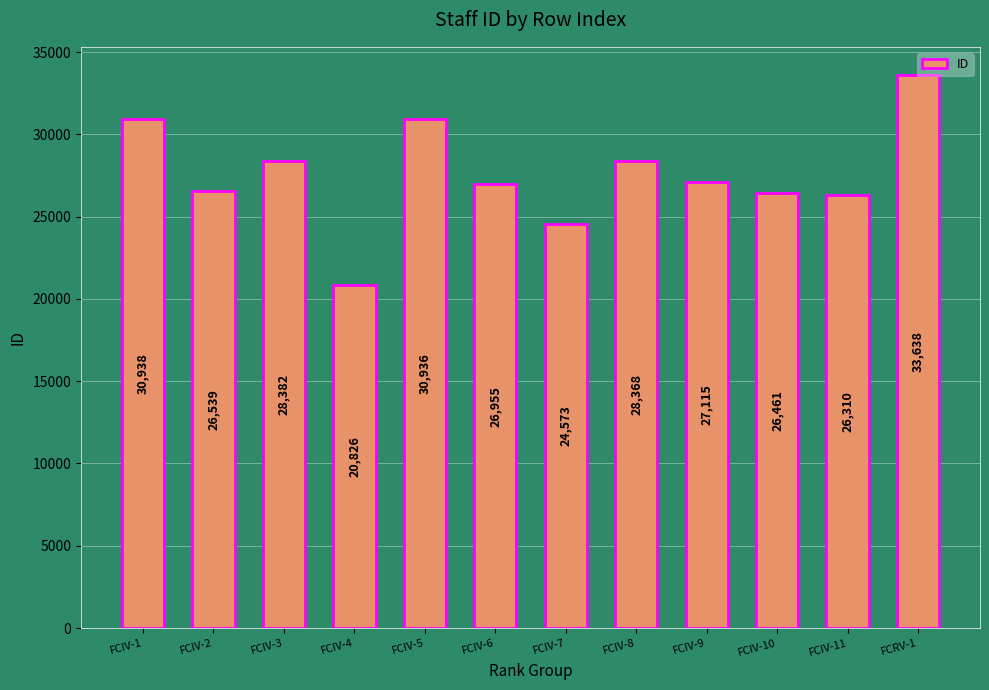

List the labels in order of value, smallest first.

FCIV-4, FCIV-7, FCIV-11, FCIV-10, FCIV-2, FCIV-6, FCIV-9, FCIV-8, FCIV-3, FCIV-5, FCIV-1, FCRV-1